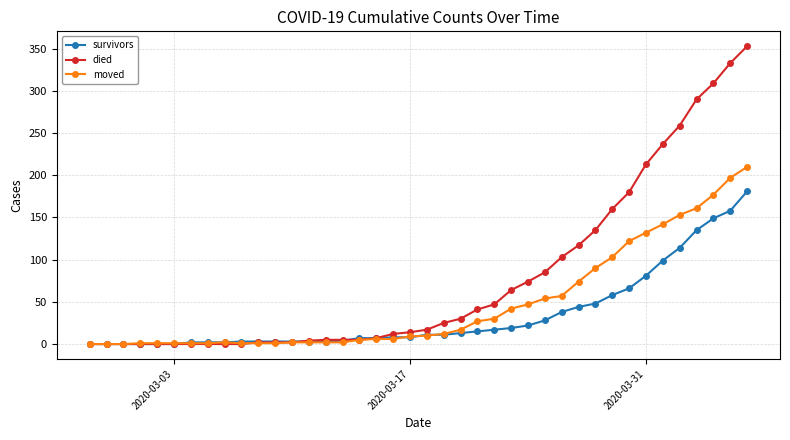

Which series has the largest total across all categories?

died